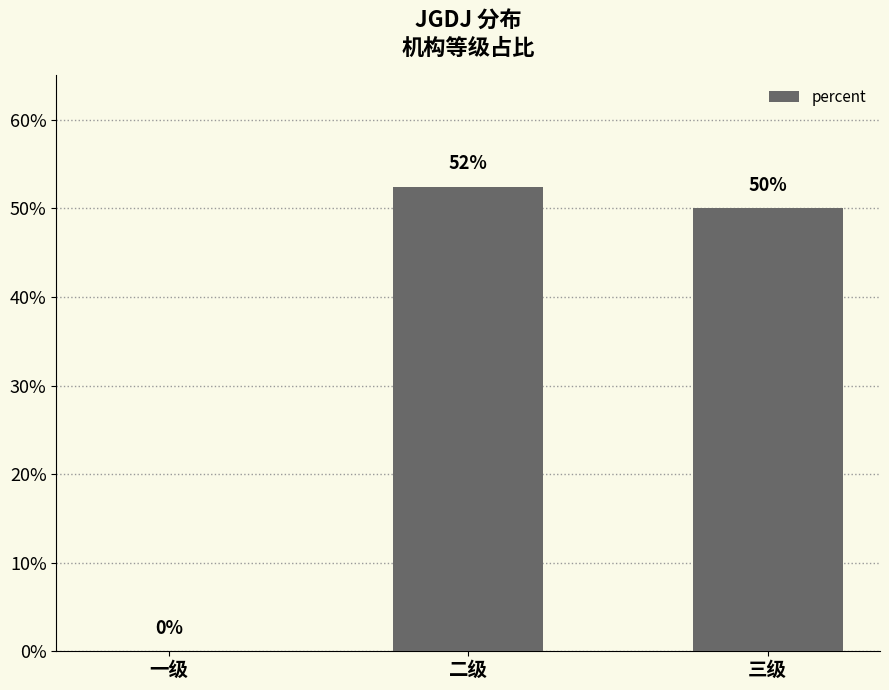

What is the label of the 2nd bar from the left?

二级